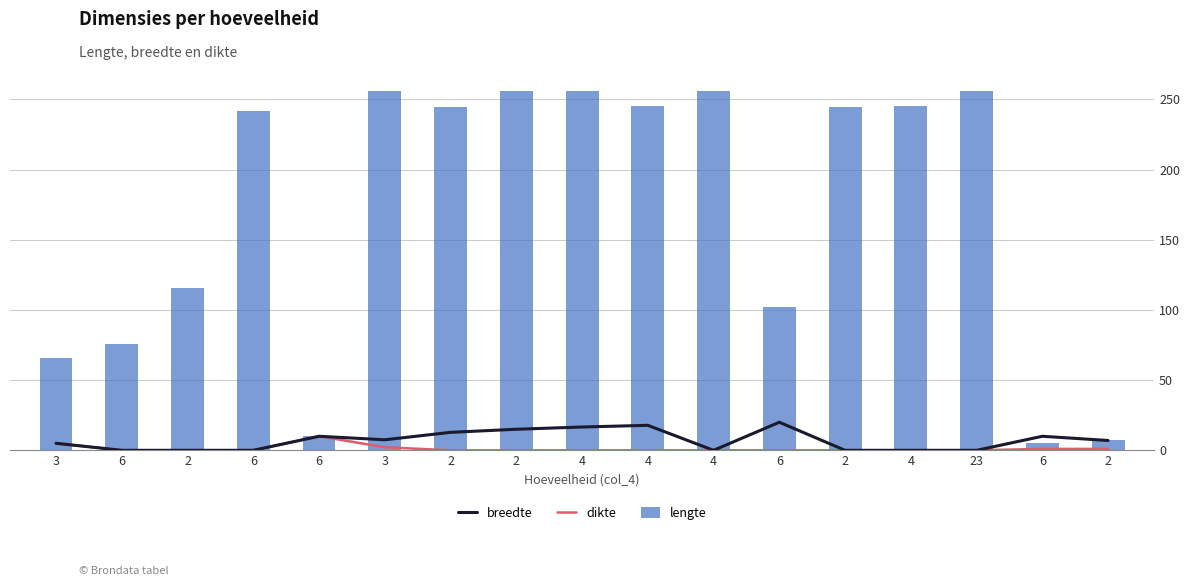

List the series in order of their peak value, lowest first.

dikte, breedte, lengte